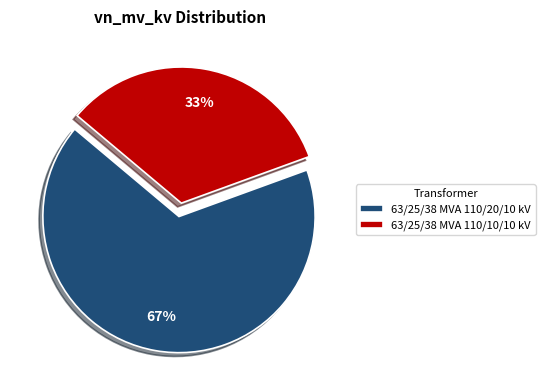

Which slice represents more than half of the pie?

63/25/38 MVA 110/20/10 kV